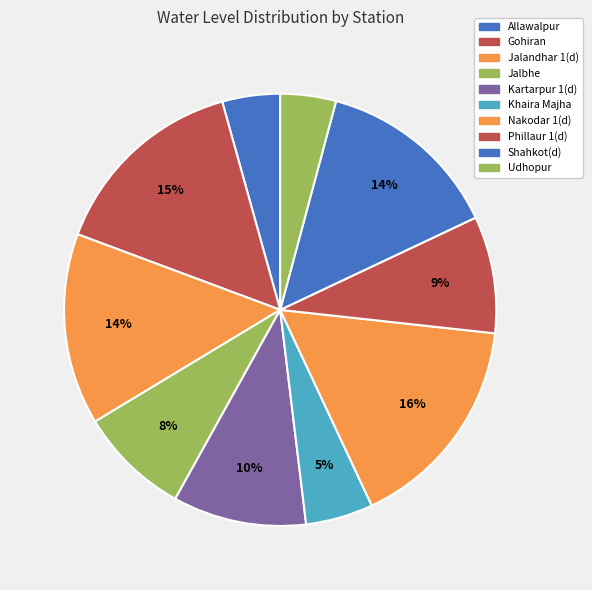

To the nearest percent, what percentage of the pie is Udhopur?

4%